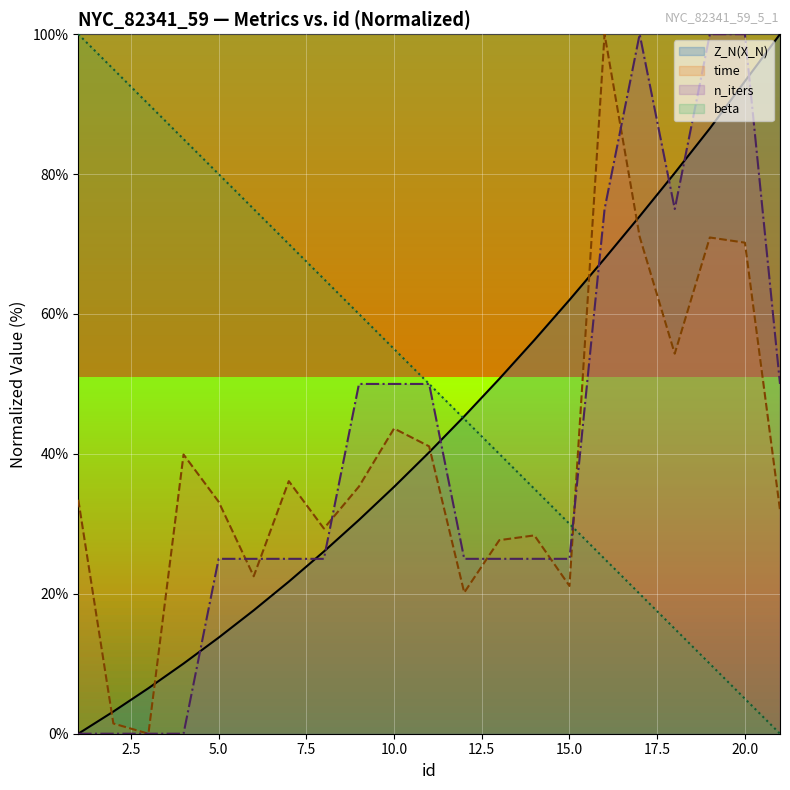

How many lines are shown in the chart?

4